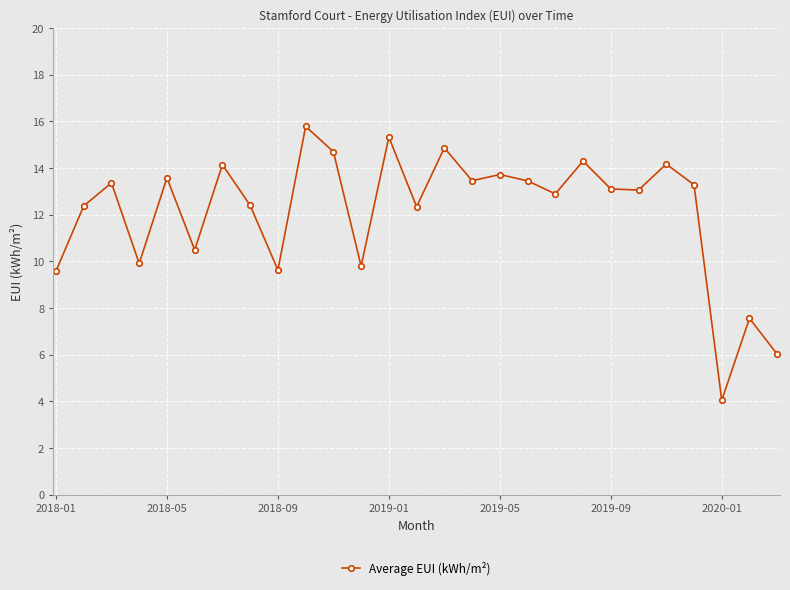

What is the value of the 3rd point from the left?

13.4